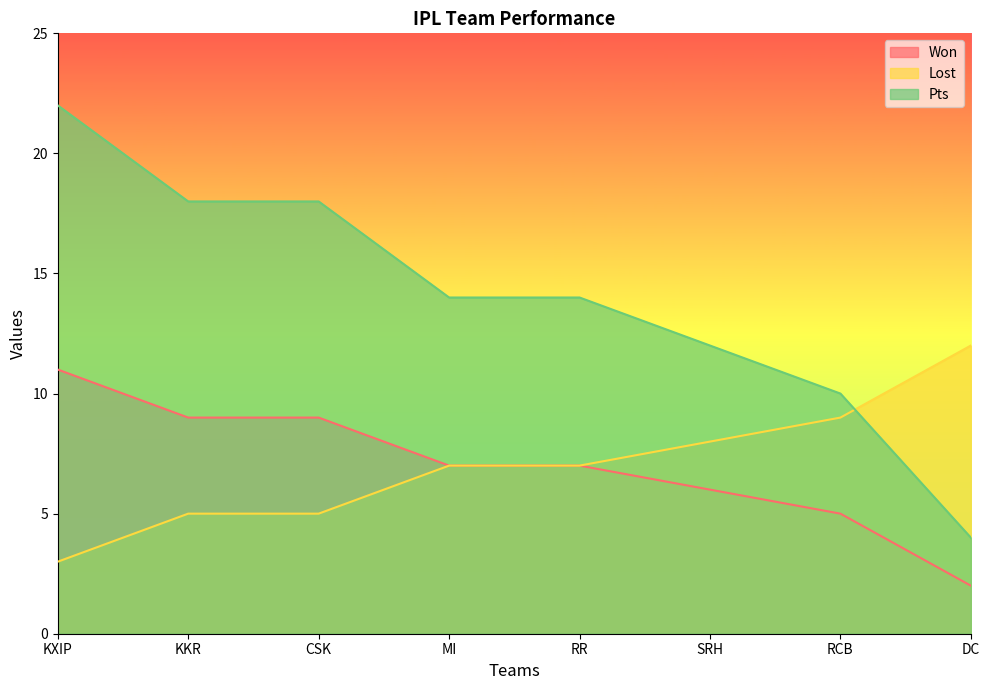

Rank the series at KXIP from lowest to highest value.

Lost, Won, Pts